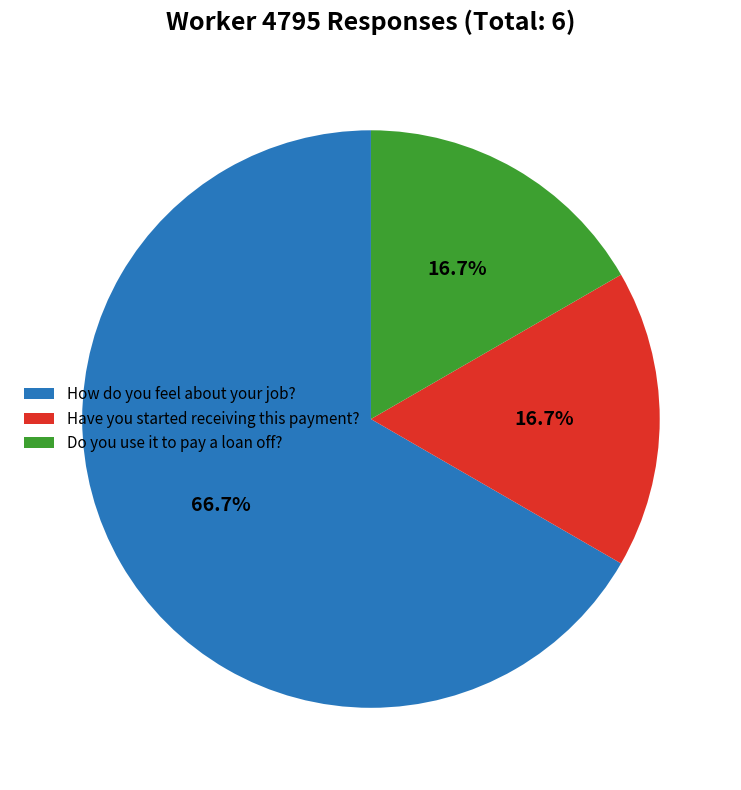

Is it true that Have you started receiving this payment? is 2% of the pie?

False